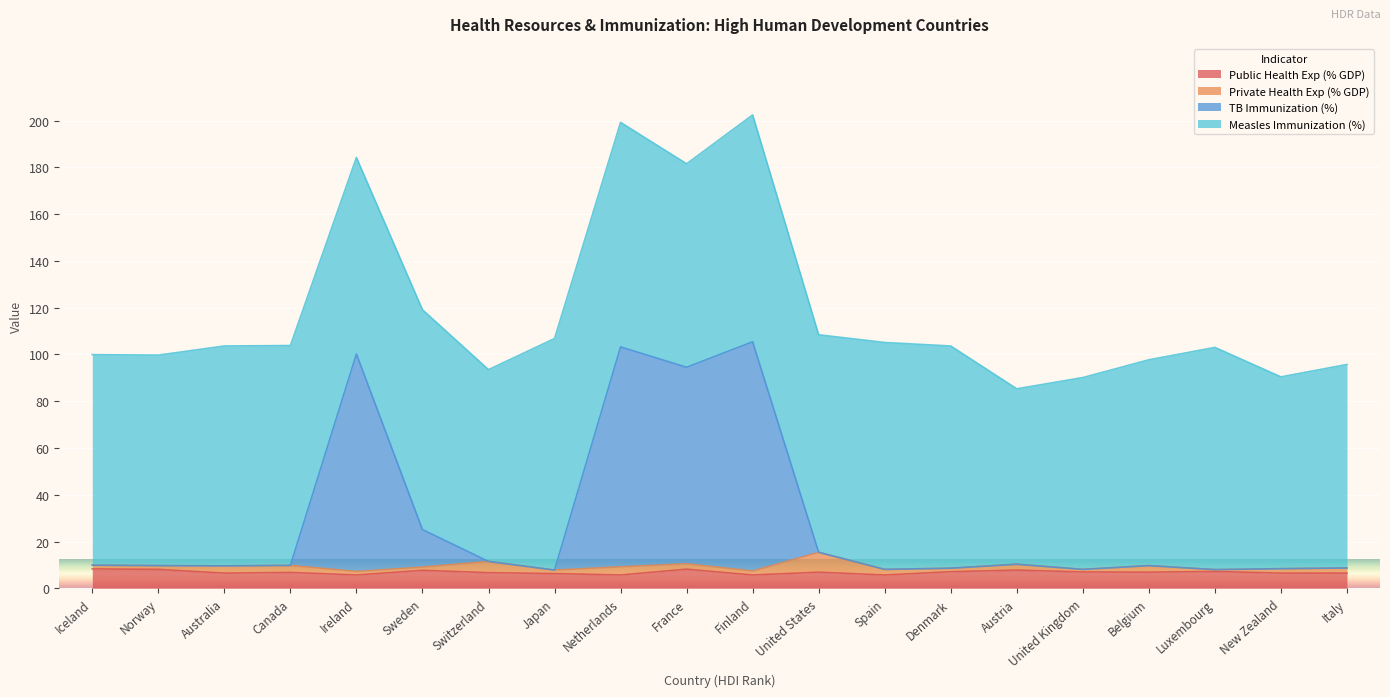

True or false: TB Immunization (%) and Public Health Exp (% GDP) cross at least once.

False